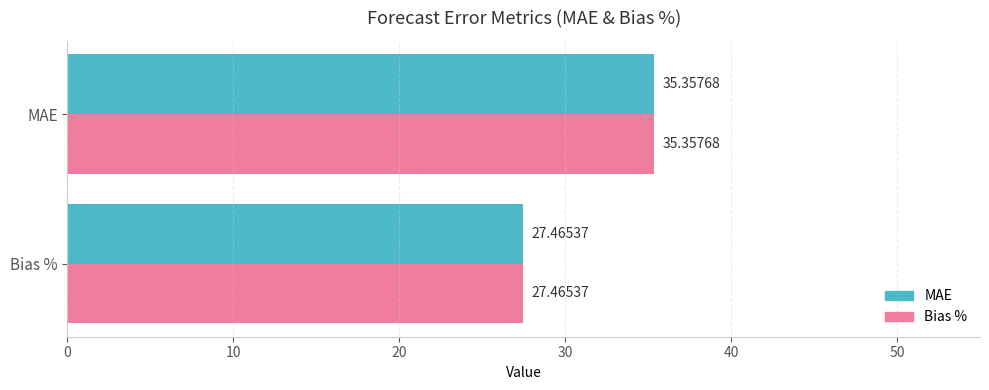

At which label is Bias % closest to 31?

Bias %